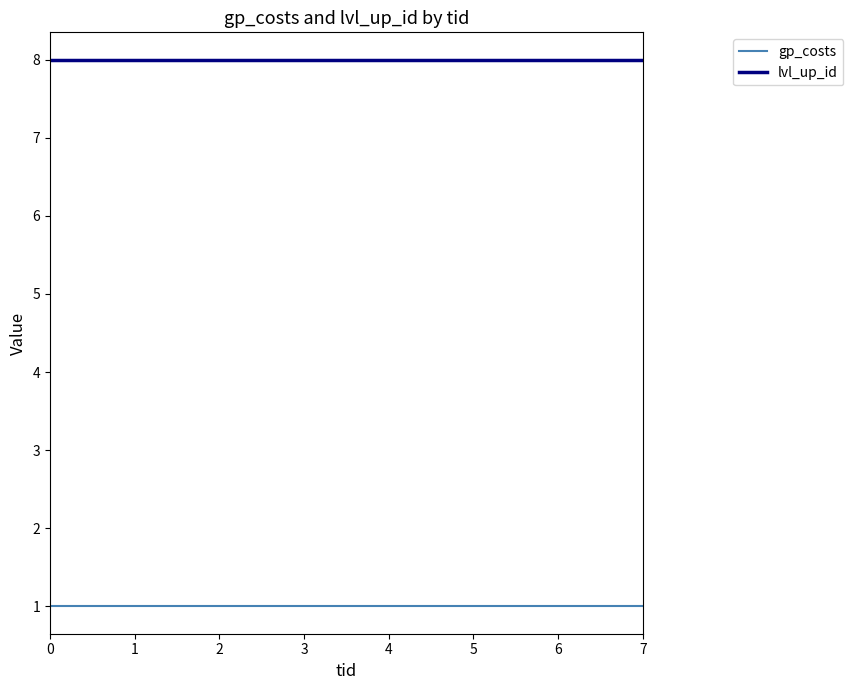

Rank the series at 7 from highest to lowest value.

lvl_up_id, gp_costs